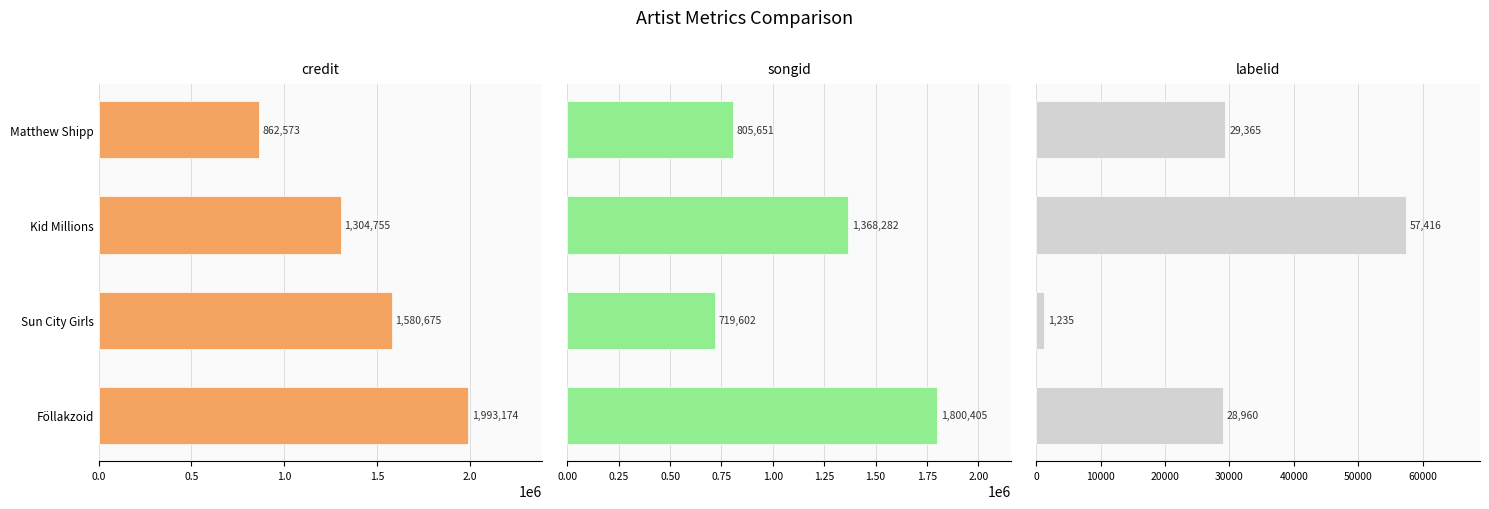

How many bars are there in each group?

3